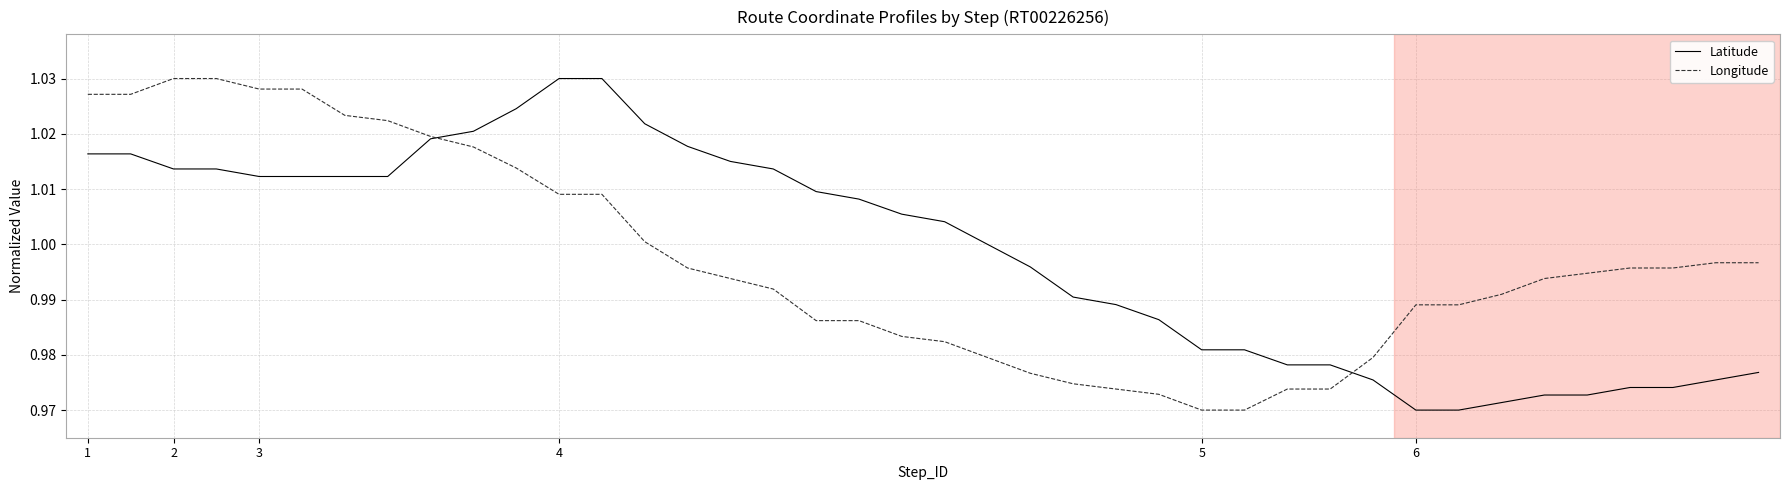

Where do Latitude and Longitude first cross each other?

8 and 9